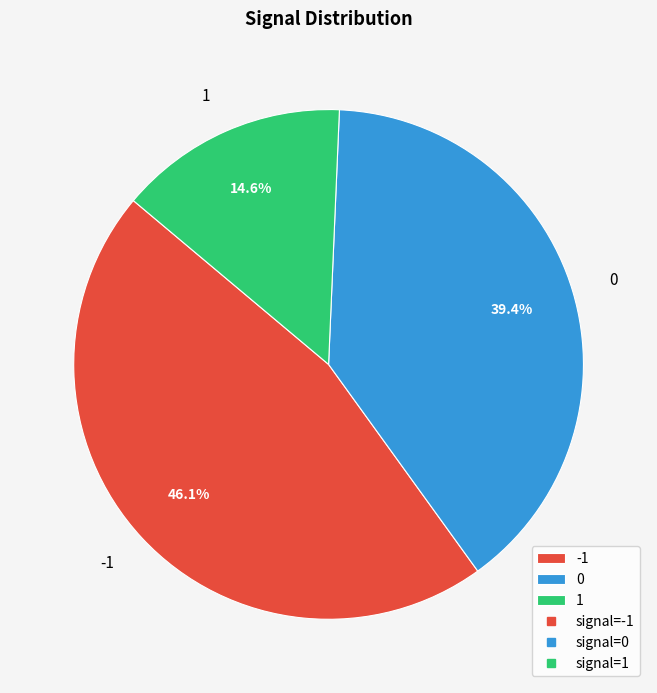

Do 0 and -1 together represent more than half of the pie?

Yes